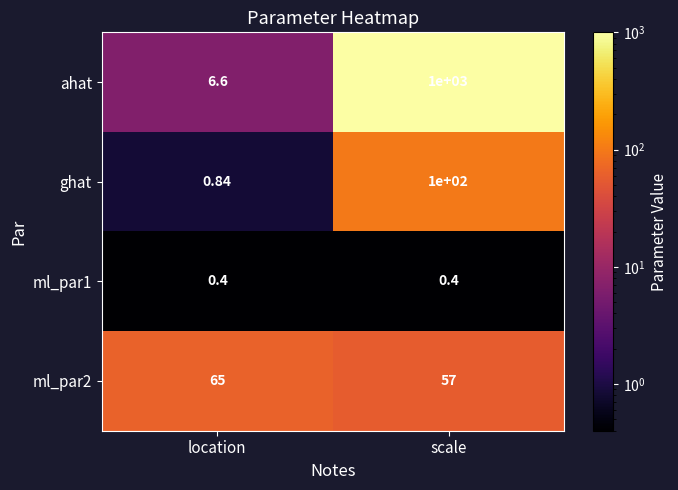

List the labels in order of ghat value, largest first.

scale, location